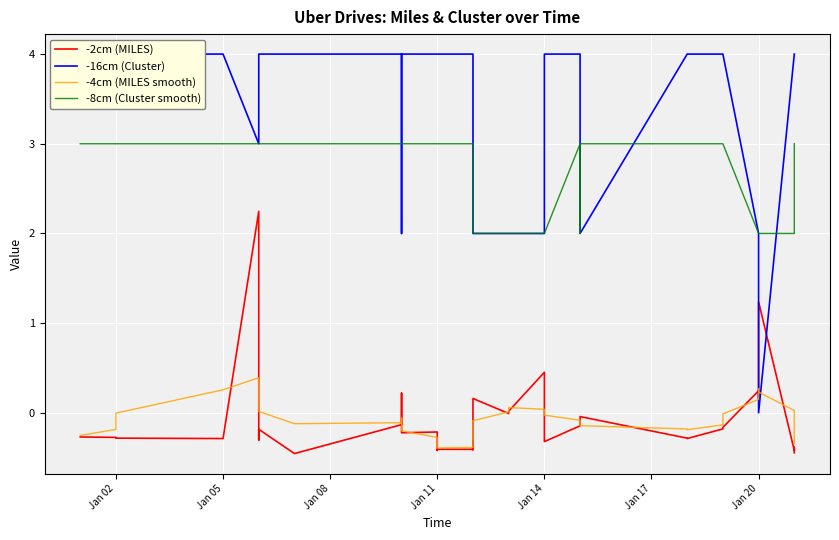

Which series changed the most between Jan 11 and Jan 14?

-8cm (Cluster smooth)